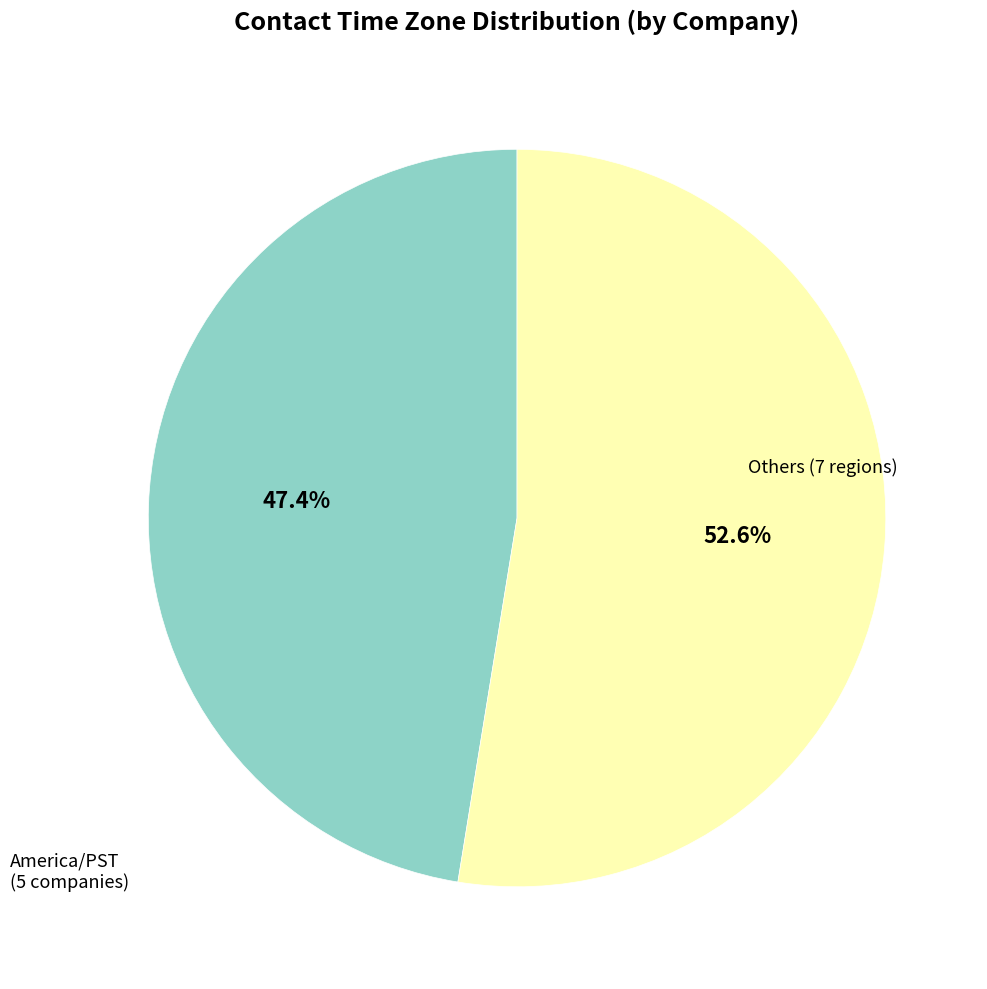

Does any single category account for the majority?

Yes